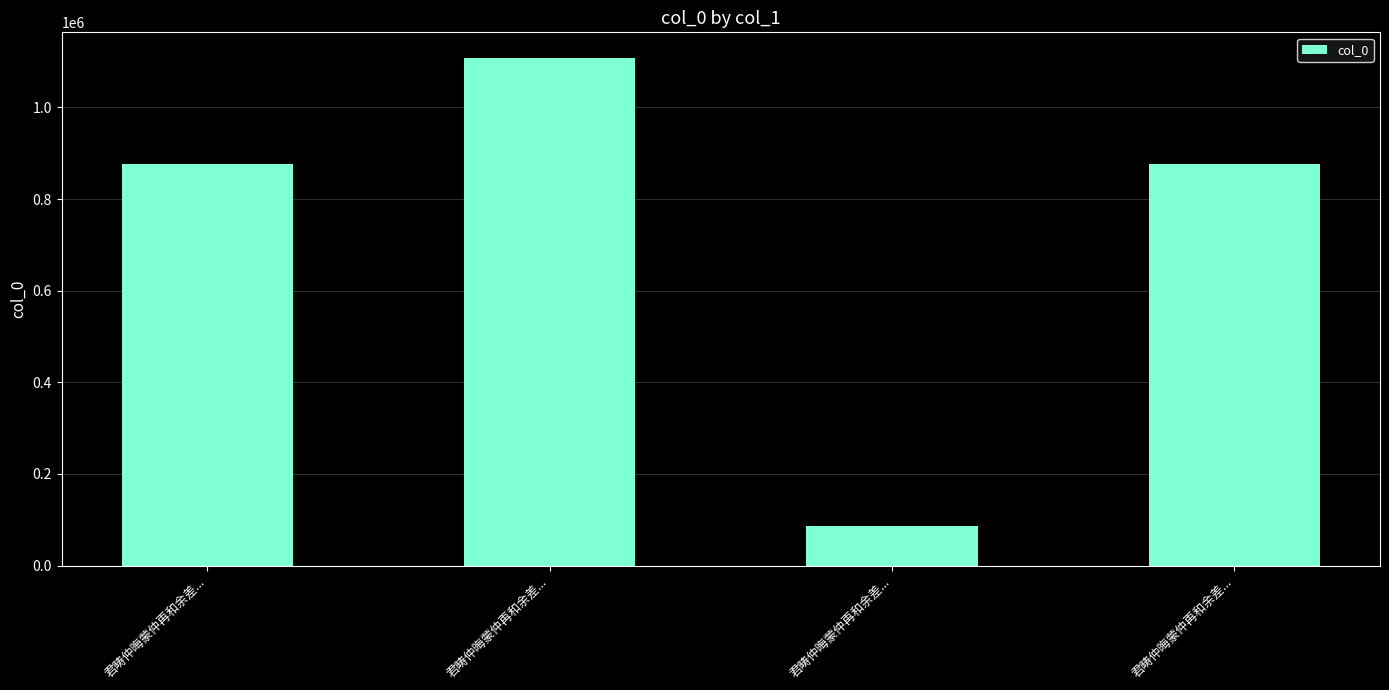

Does the chart contain any negative values?

No